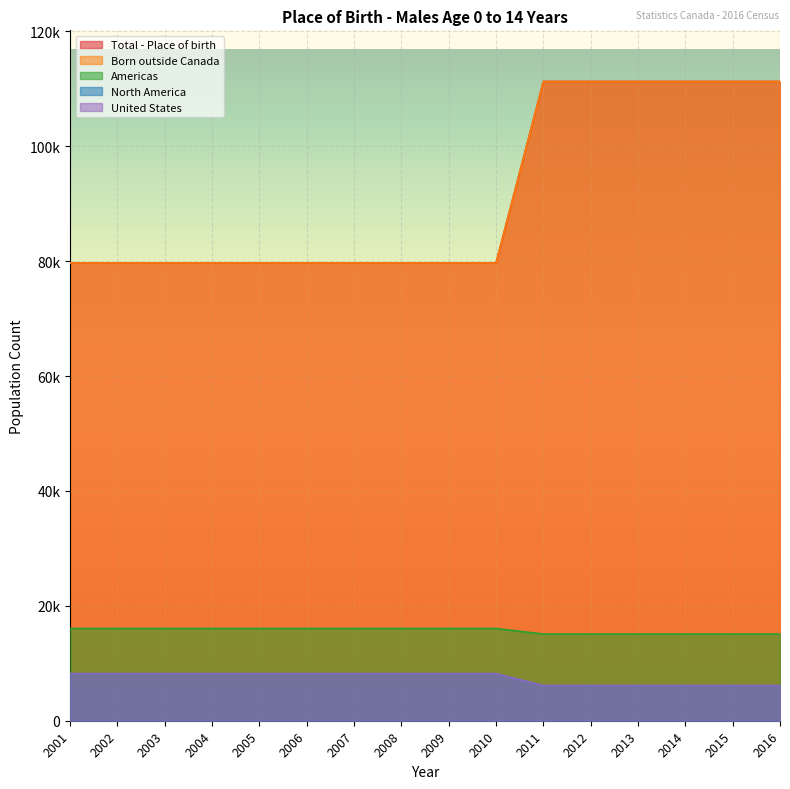

What is the sum of the Total - Place of birth values at 2011 and 2008?

191005